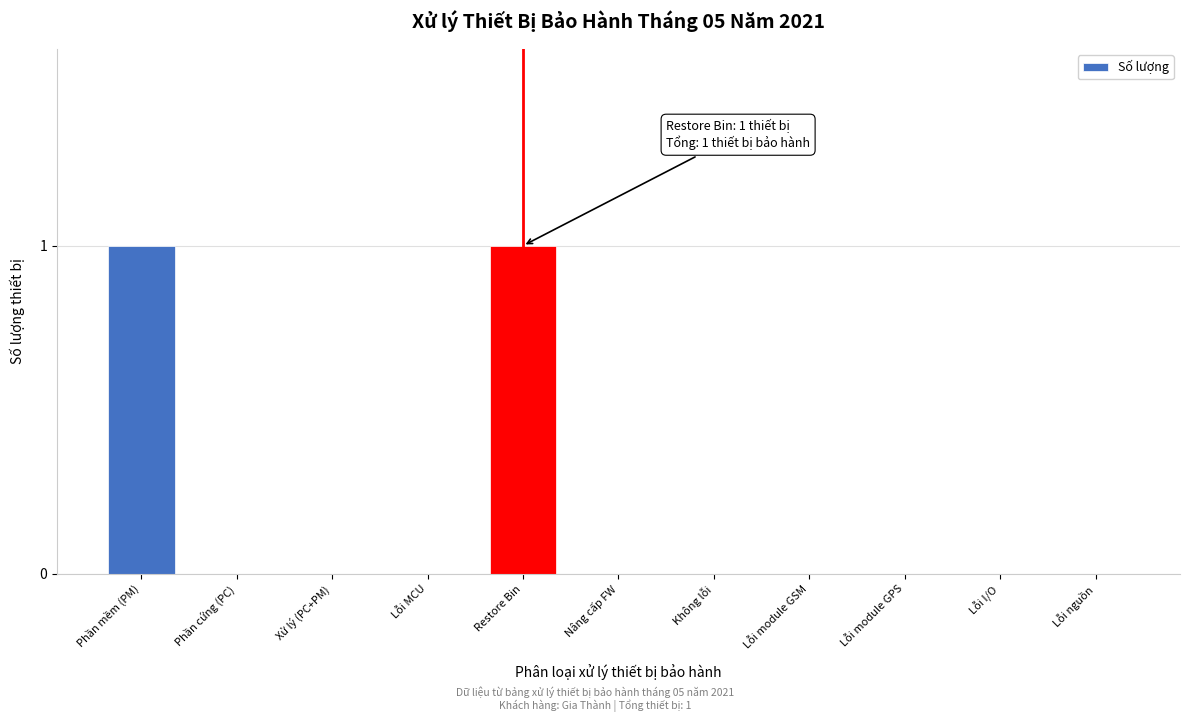

Reading left to right, what are all the values shown in this chart?

Phần mềm (PM)=1	Phần cứng (PC)=0	Xử lý (PC+PM)=0	Lỗi MCU=0	Restore Bin=1	Nâng cấp FW=0	Không lỗi=0	Lỗi module GSM=0	Lỗi module GPS=0	Lỗi I/O=0	Lỗi nguồn=0